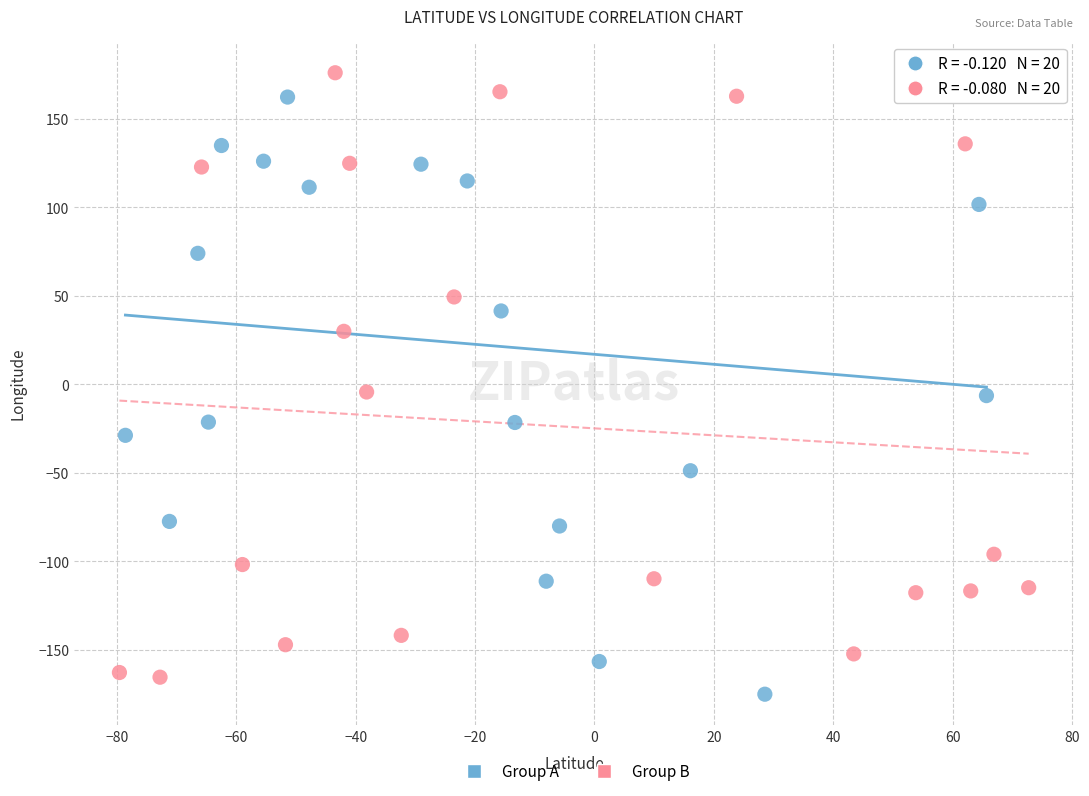

What are all the series names shown in the legend?

Group A, Group B